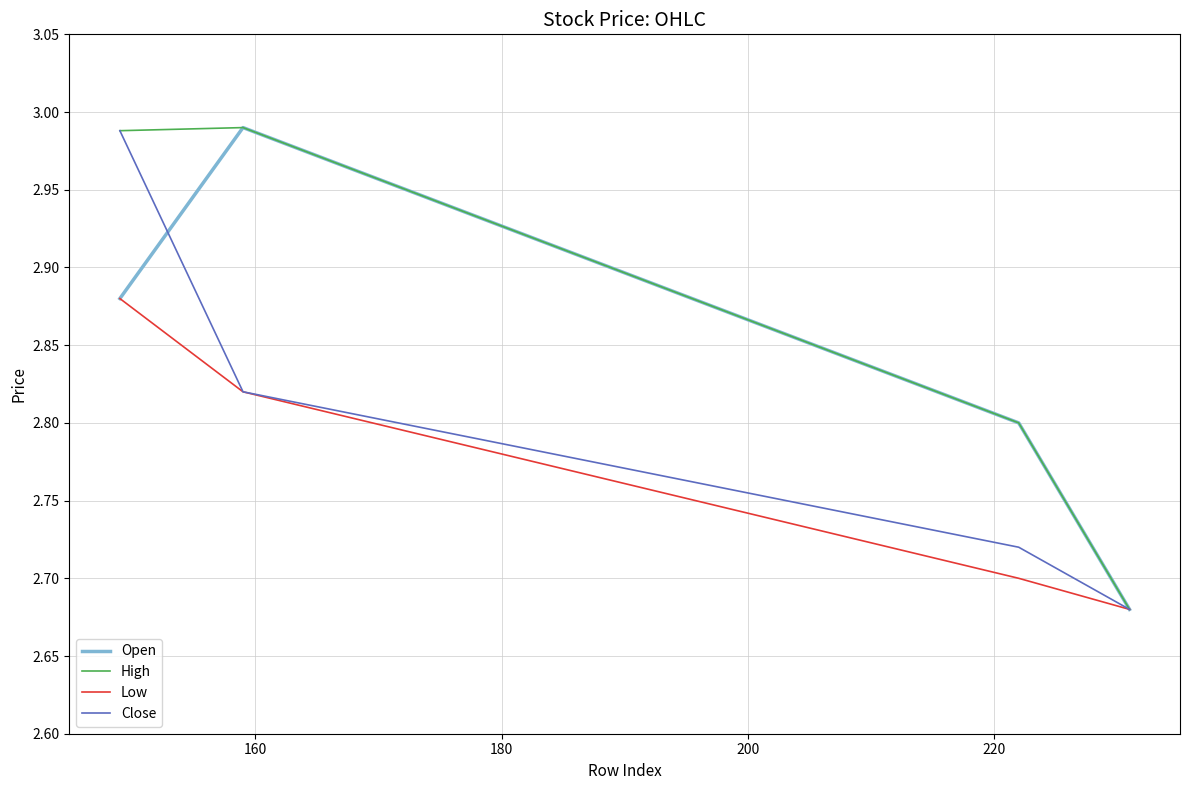

True or false: High has more than 1 interior local peaks.

False